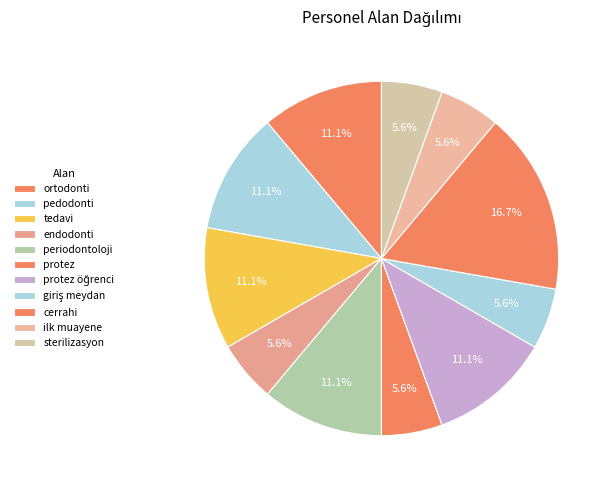

What is the total percentage of ortodonti and endodonti?

16.7%